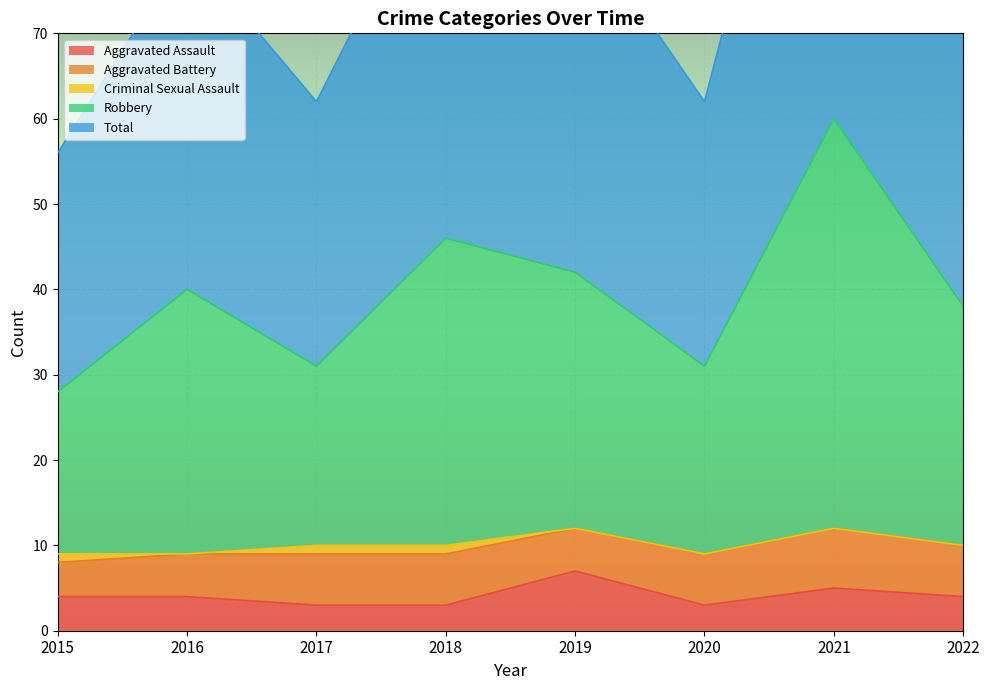

The value of Aggravated Assault at 2017 is 3. True or false?

True